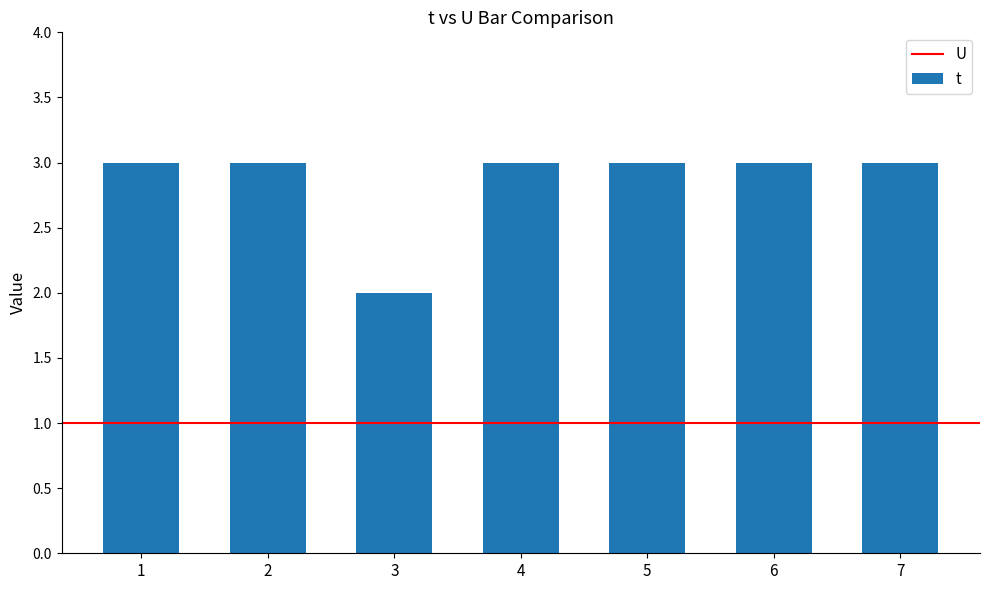

What is the value of the 1st bar from the left?

3